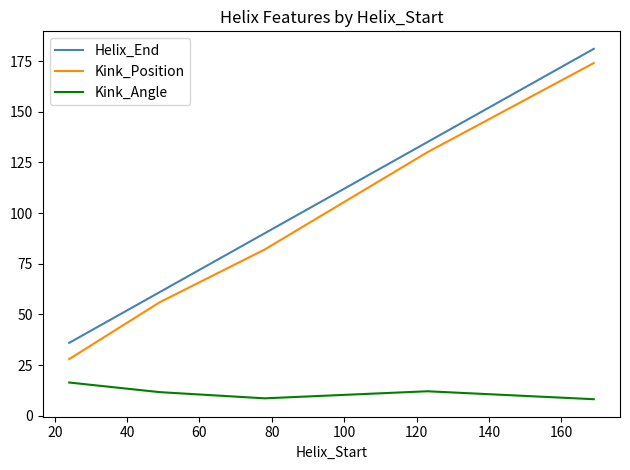

What is the difference between the maximum and minimum values in the Kink_Position series?

146.0